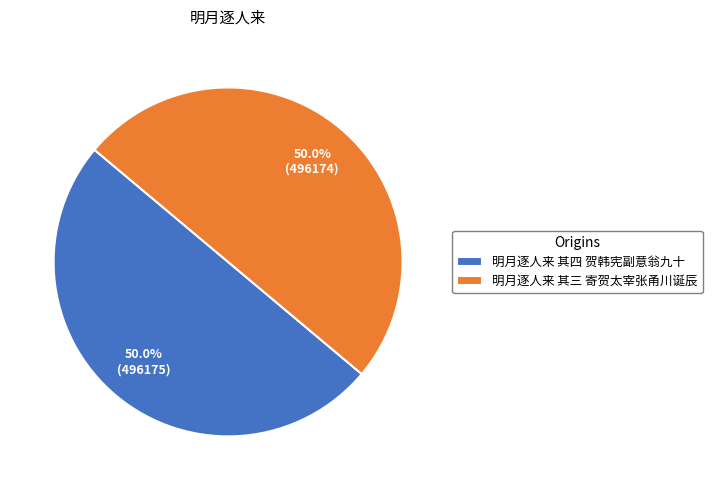

Approximately how many times larger is the value at 明月逐人来 其四 贺韩宪副意翁九十 compared to 明月逐人来 其三 寄贺太宰张甬川诞辰?

1.0